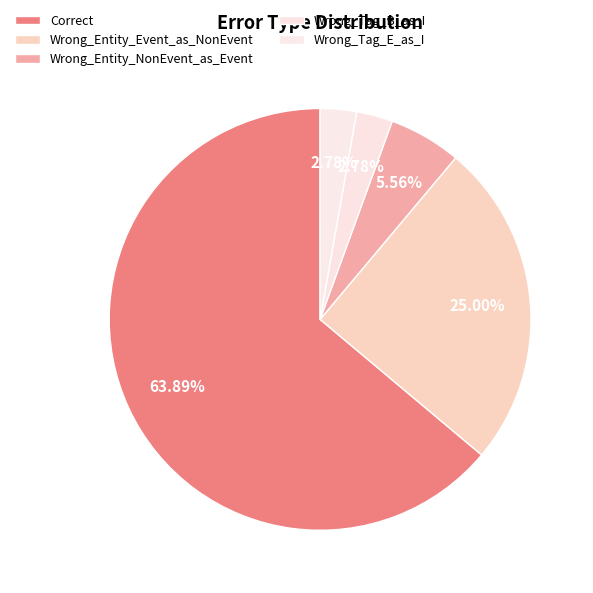

How many slices are in this pie chart?

5